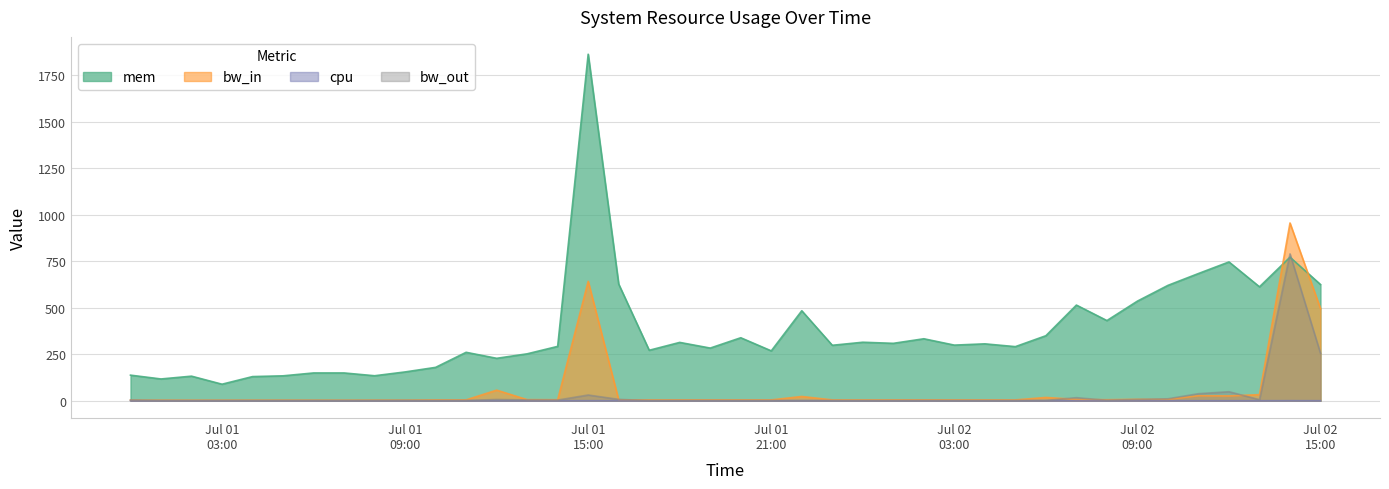

At how many categories does at least one series exceed 441?

11